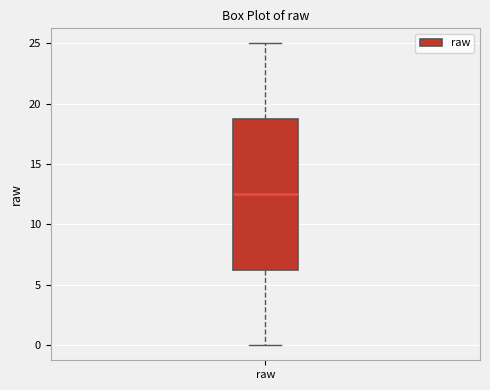

Transcribe this box plot: give where the median line is, the range the box spans, and where the two whiskers end, as read against the y-axis. The values are not printed on the chart, so give them approximately, as read against the axis.

median 12.5, box 6.5 to 19.0, whiskers 0.0 to 25.0